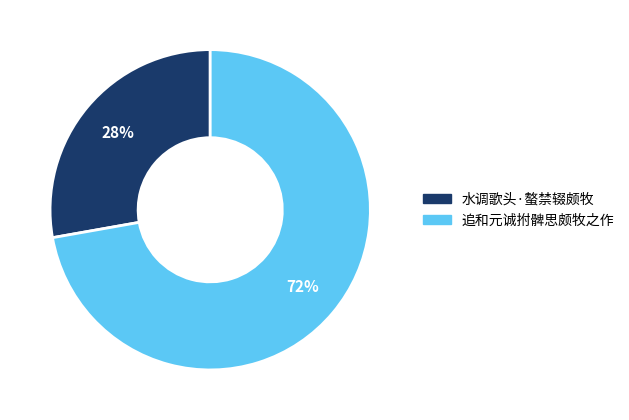

The 追和元诚拊髀思颇牧之作 slice represents 66% of the pie. True or false?

False